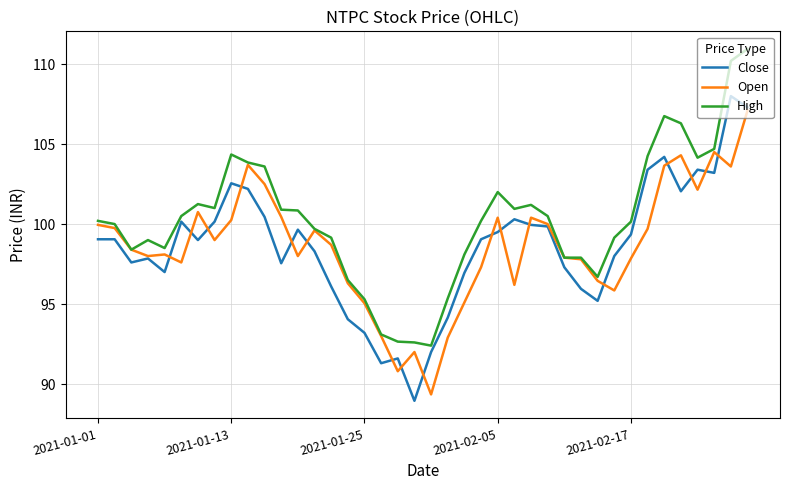

Which series has the largest total across all categories?

High